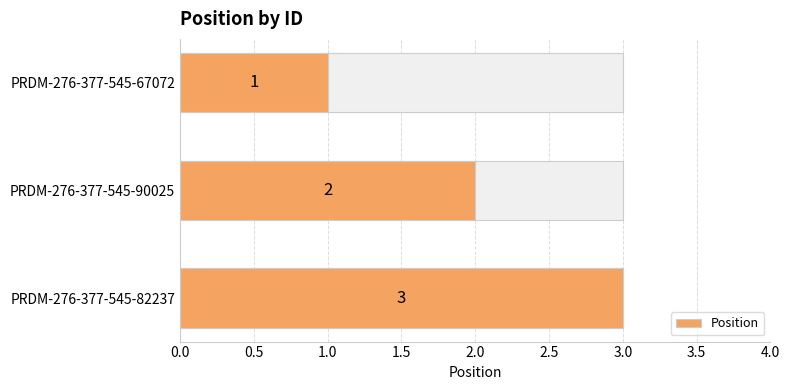

Count the number of categories in the chart.

3